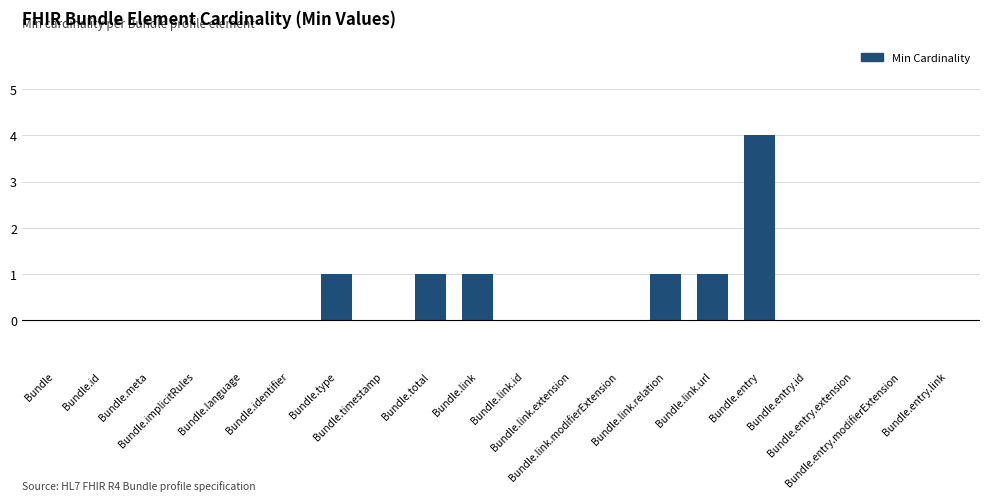

How many data points does each series have?

20